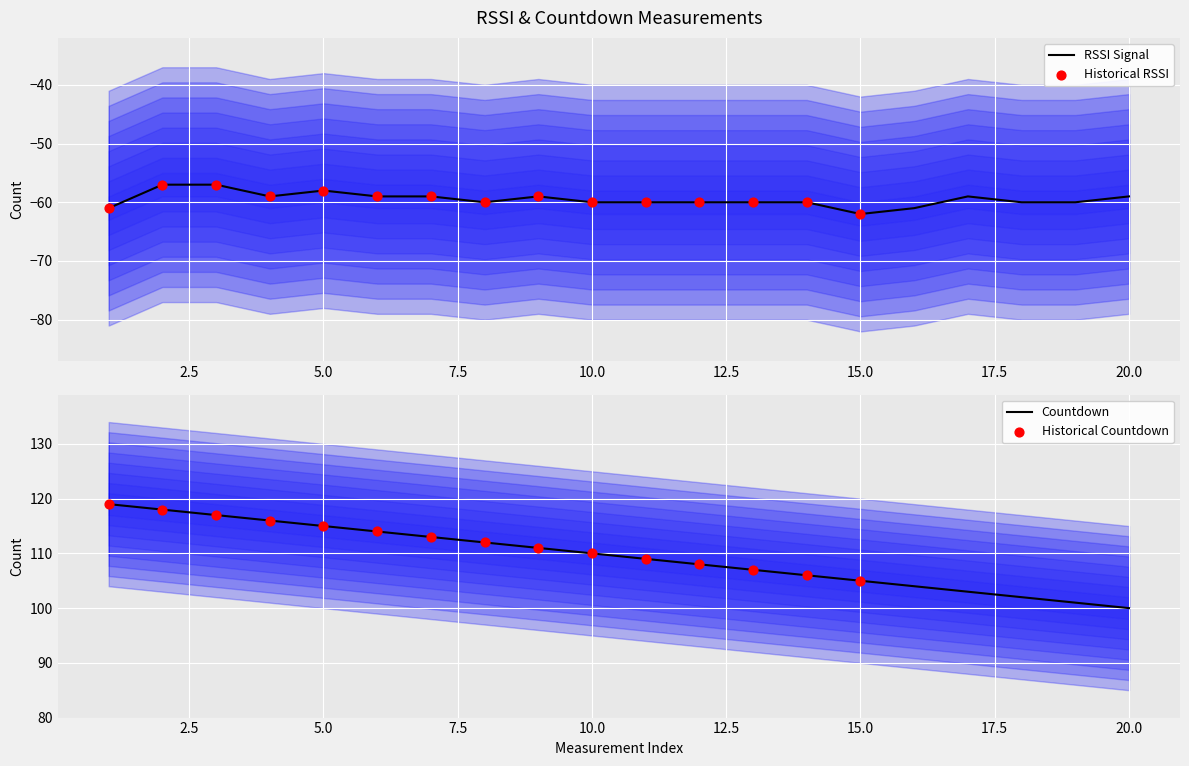

At which category is the sum across all series the highest?

2